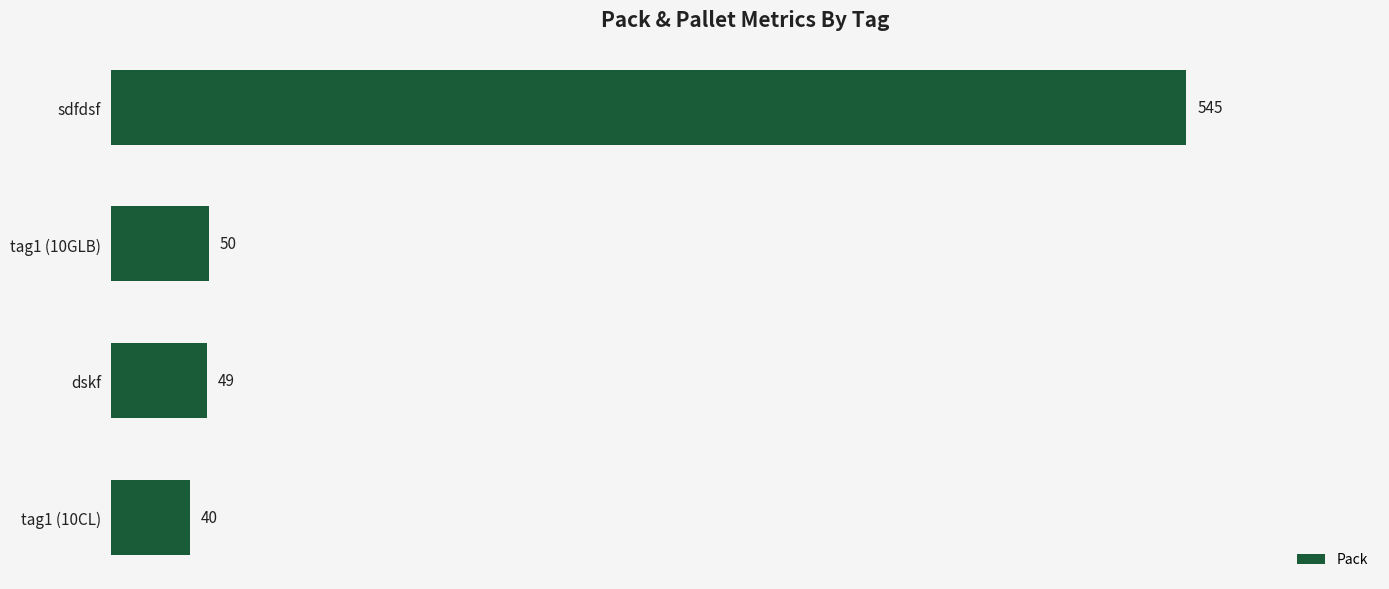

What position from the top is sdfdsf?

1